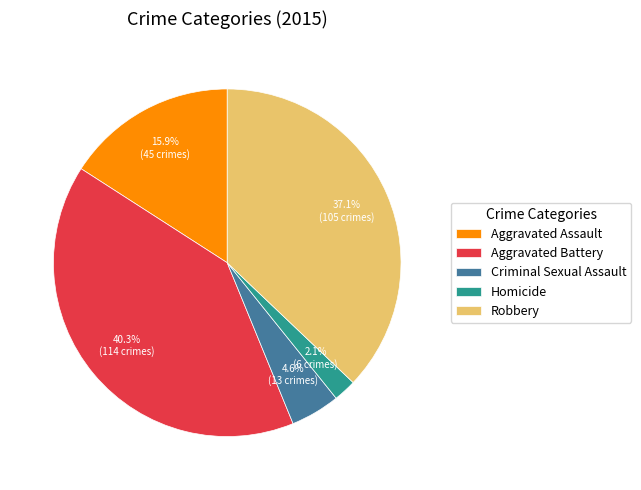

Which has a higher value, Aggravated Assault or Criminal Sexual Assault?

Aggravated Assault